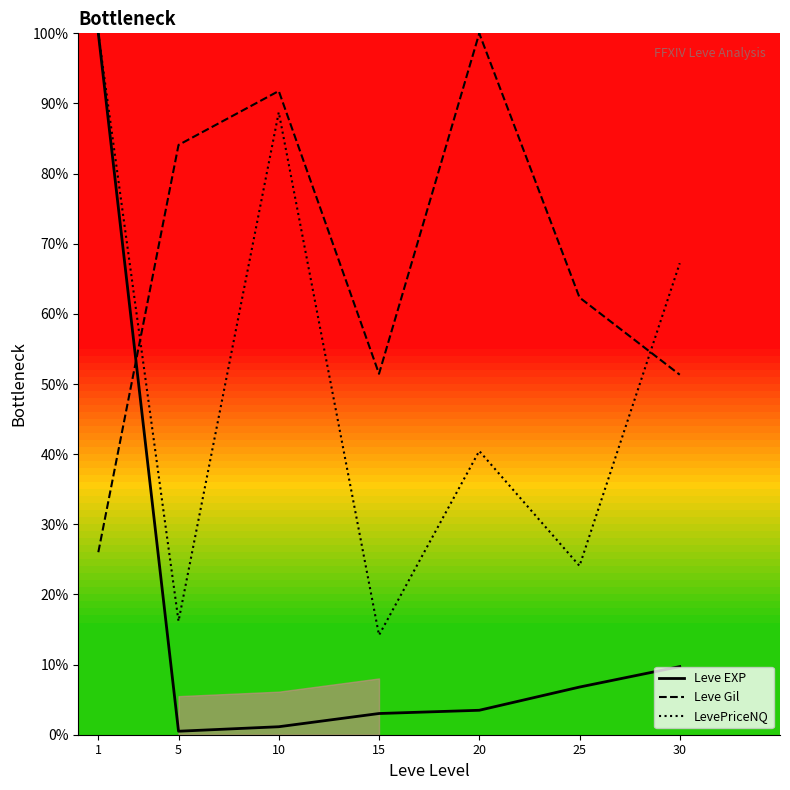

True or false: Leve Gil and LevePriceNQ intersect in this chart.

True